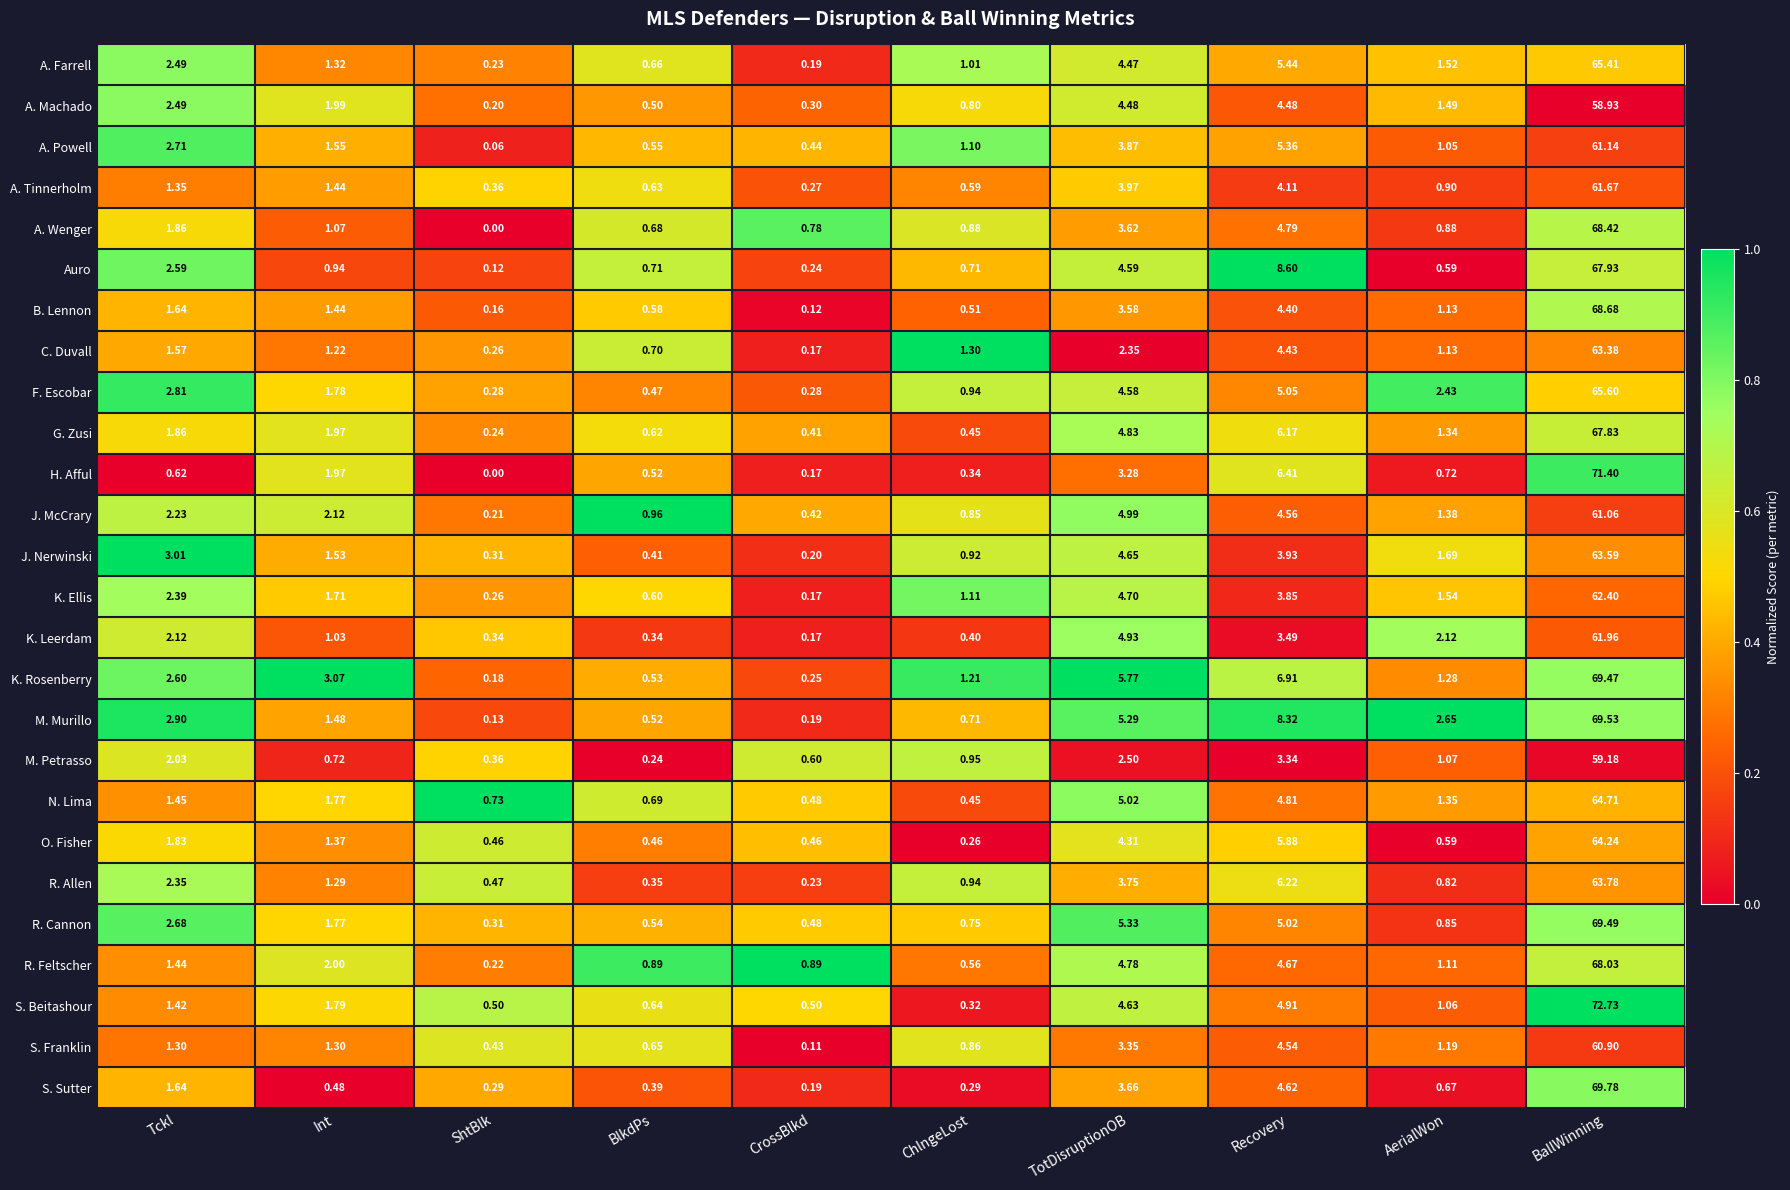

List the labels in order of B. Lennon value, smallest first.

CrossBlkd, ShtBlk, ChlngeLost, BlkdPs, AerialWon, Int, Tckl, TotDisruptionOB, Recovery, BallWinning